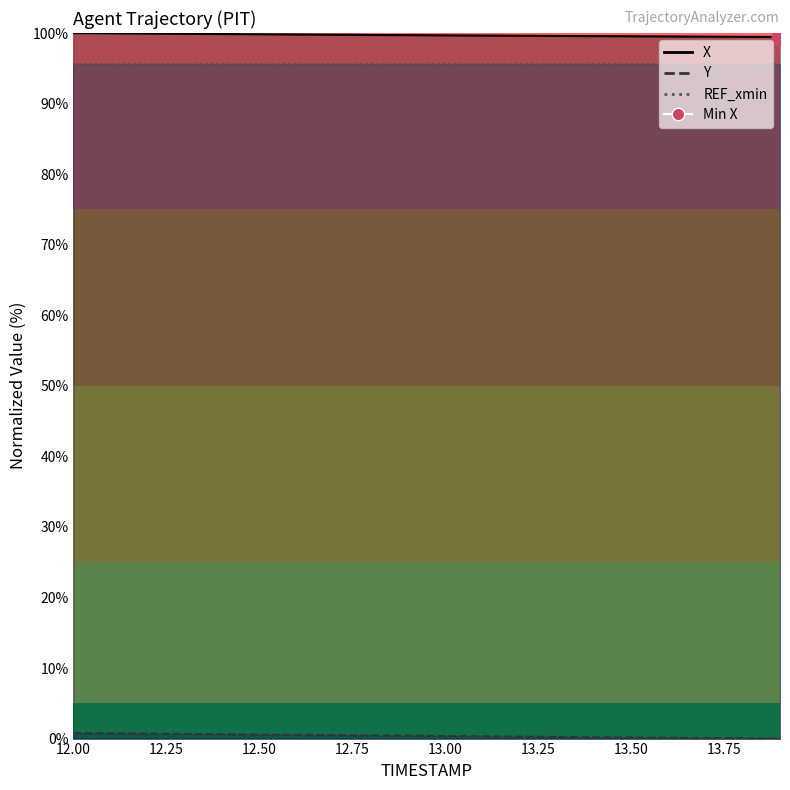

True or false: X and Y intersect in this chart.

False